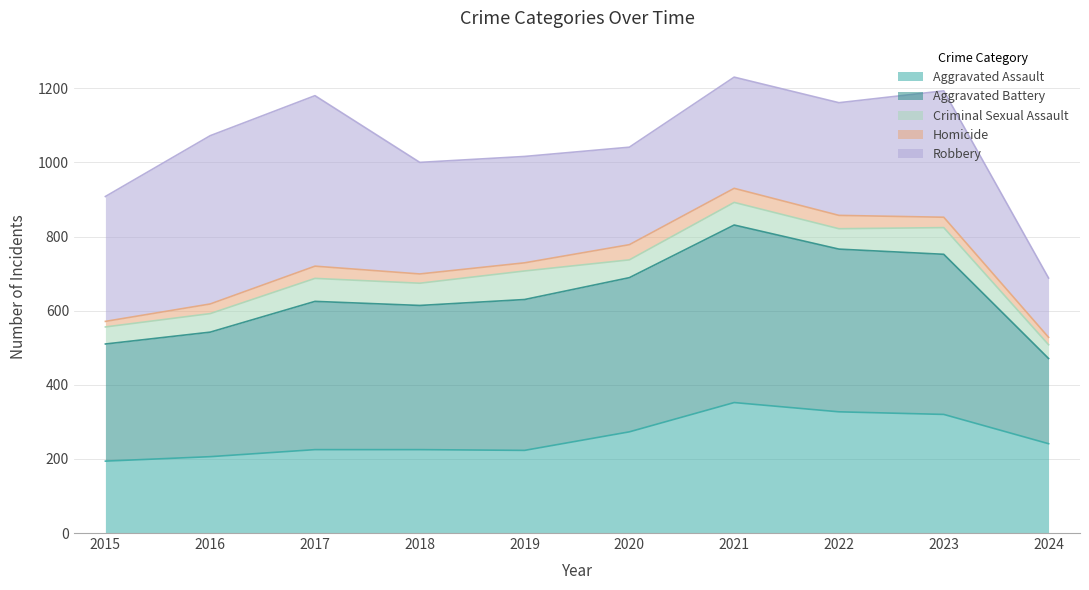

At how many categories does at least one series exceed 416?

5